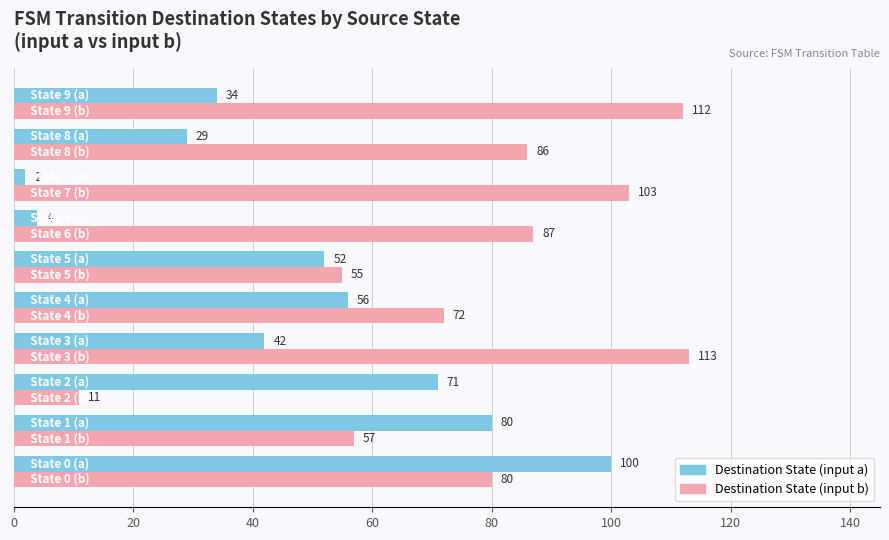

List the series in order of their overall mean, highest first.

Destination State (input b), Destination State (input a)